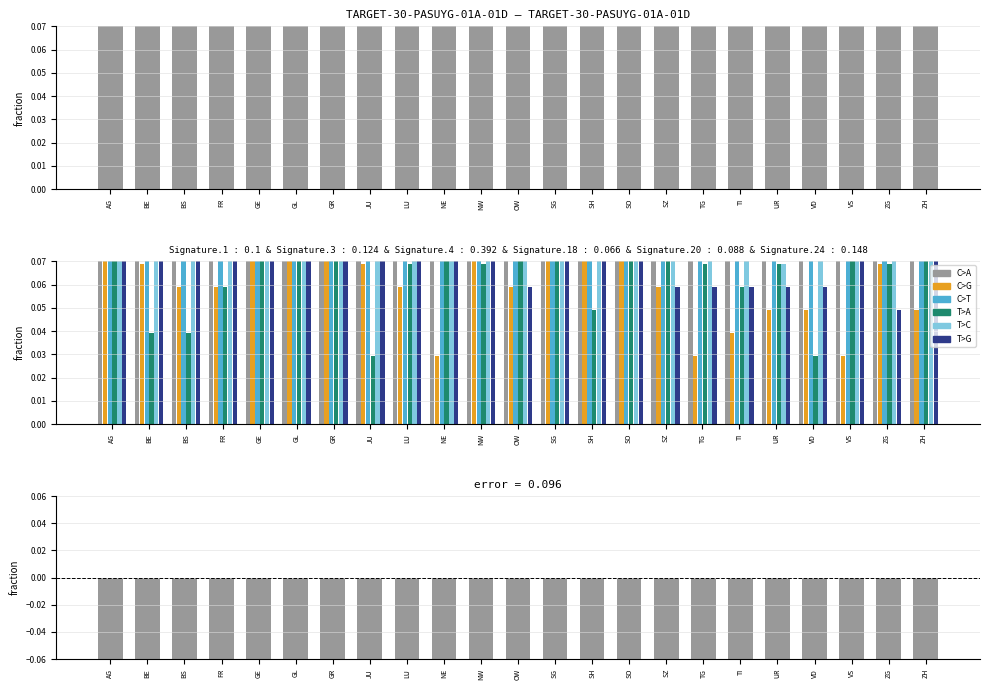

Is it true that ZH equals 0.1 at GR?

True